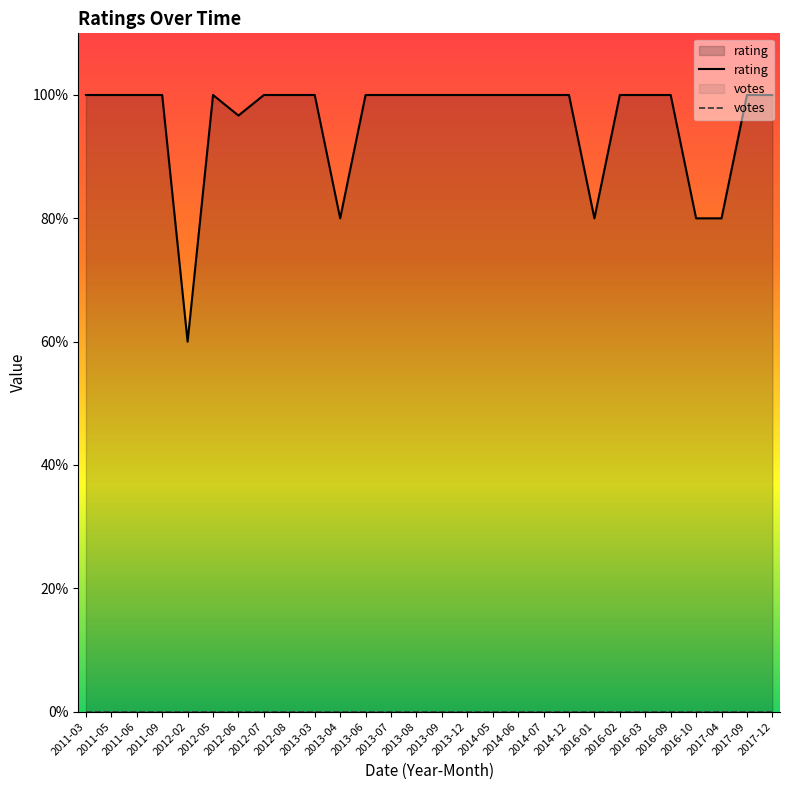

At how many categories does at least one series exceed 4?

23